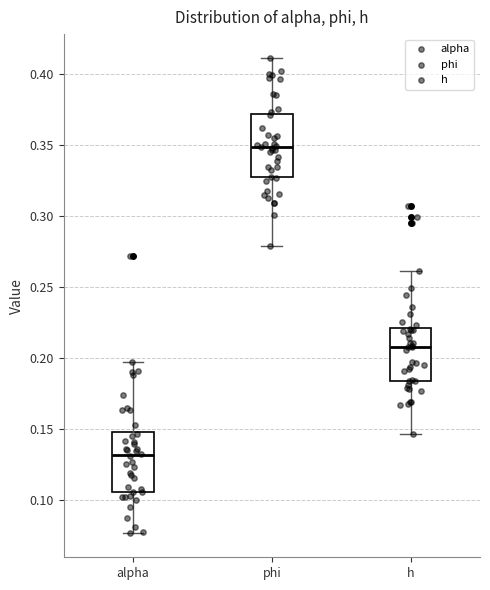

Reading left to right, transcribe this box plot: for each box, give where its median line is, the range the box spans, and where its two whiskers end, as read against the y-axis. The values are not printed on the chart, so give them approximately, as read against the axis.

alpha: median 0.130, box 0.105 to 0.150, whiskers 0.075 to 0.195
phi: median 0.350, box 0.325 to 0.370, whiskers 0.280 to 0.410
h: median 0.210, box 0.185 to 0.220, whiskers 0.145 to 0.260